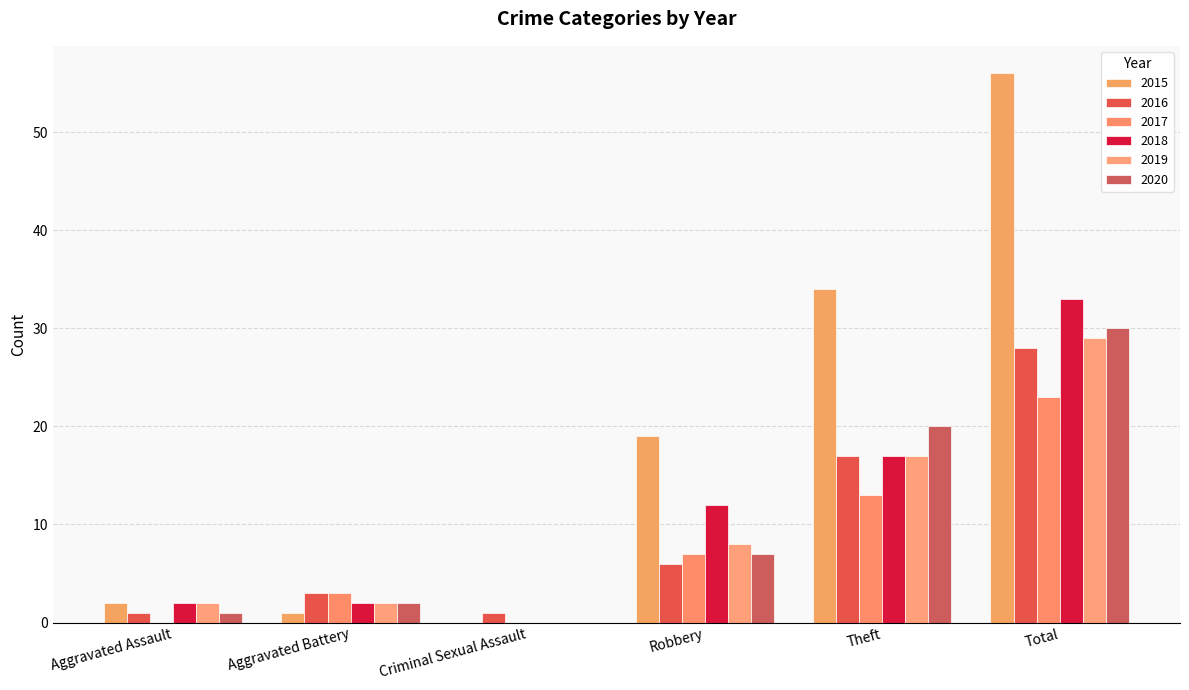

Reading right to left, extract all data points from this chart.

2015: Total=56	Theft=34	Robbery=19	Criminal Sexual Assault=0	Aggravated Battery=1	Aggravated Assault=2
2016: Total=28	Theft=17	Robbery=6	Criminal Sexual Assault=1	Aggravated Battery=3	Aggravated Assault=1
2017: Total=23	Theft=13	Robbery=7	Criminal Sexual Assault=0	Aggravated Battery=3	Aggravated Assault=0
2018: Total=33	Theft=17	Robbery=12	Criminal Sexual Assault=0	Aggravated Battery=2	Aggravated Assault=2
2019: Total=29	Theft=17	Robbery=8	Criminal Sexual Assault=0	Aggravated Battery=2	Aggravated Assault=2
2020: Total=30	Theft=20	Robbery=7	Criminal Sexual Assault=0	Aggravated Battery=2	Aggravated Assault=1